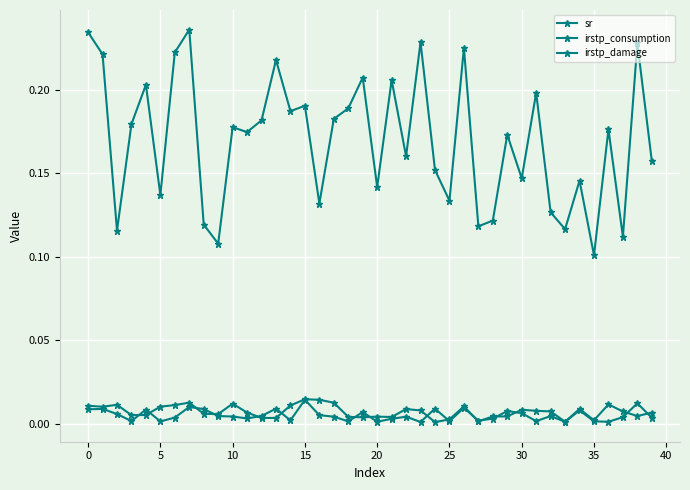

Which category has the lowest value in the irstp_damage series?

23